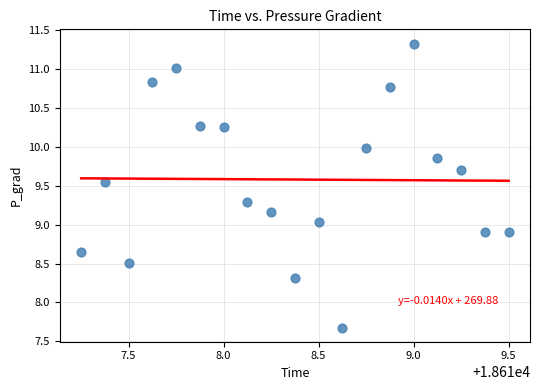

What is the range of Y values (max minus min)?

3.6